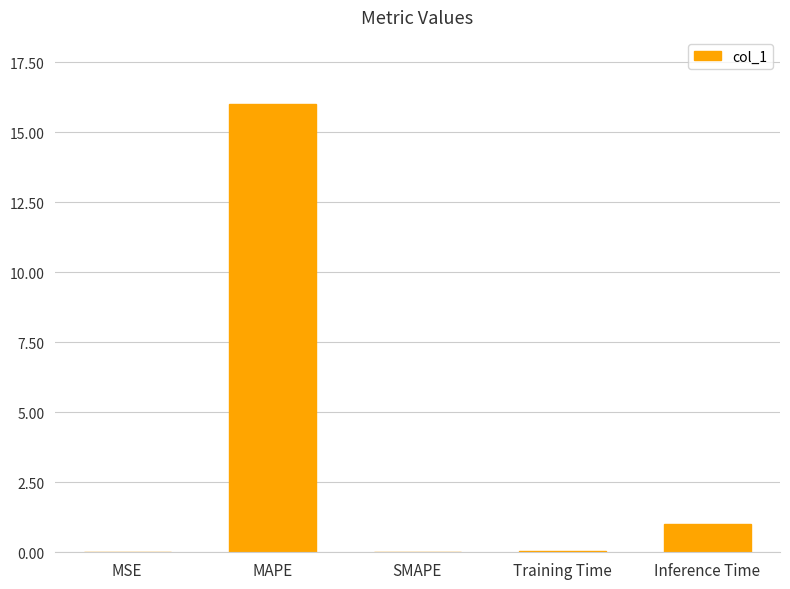

What is the sum of the values at SMAPE and Inference Time?

1.0